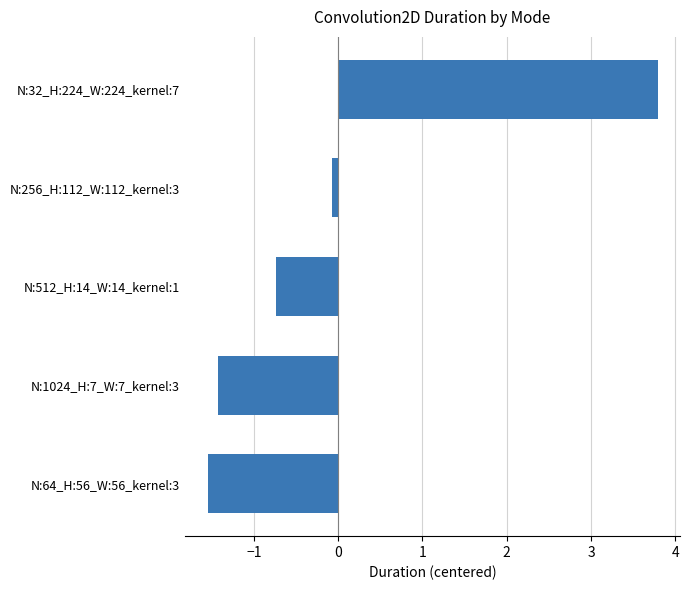

Is it true that the value at N:64_H:56_W:56_kernel:3 is -1.5?

True